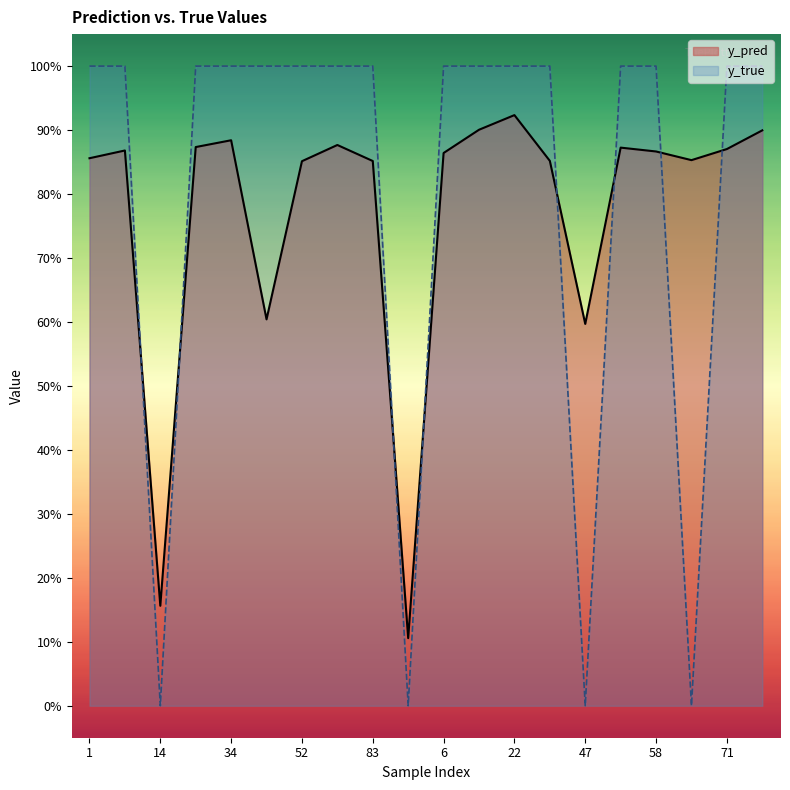

At 6, list the series in order from smallest to largest.

y_pred, y_true